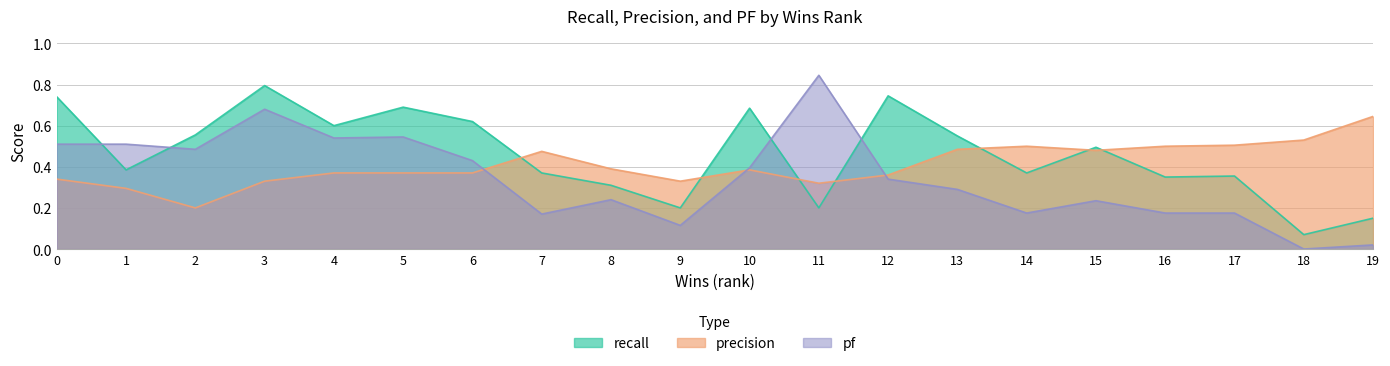

Which category has the highest value in the recall series?

3